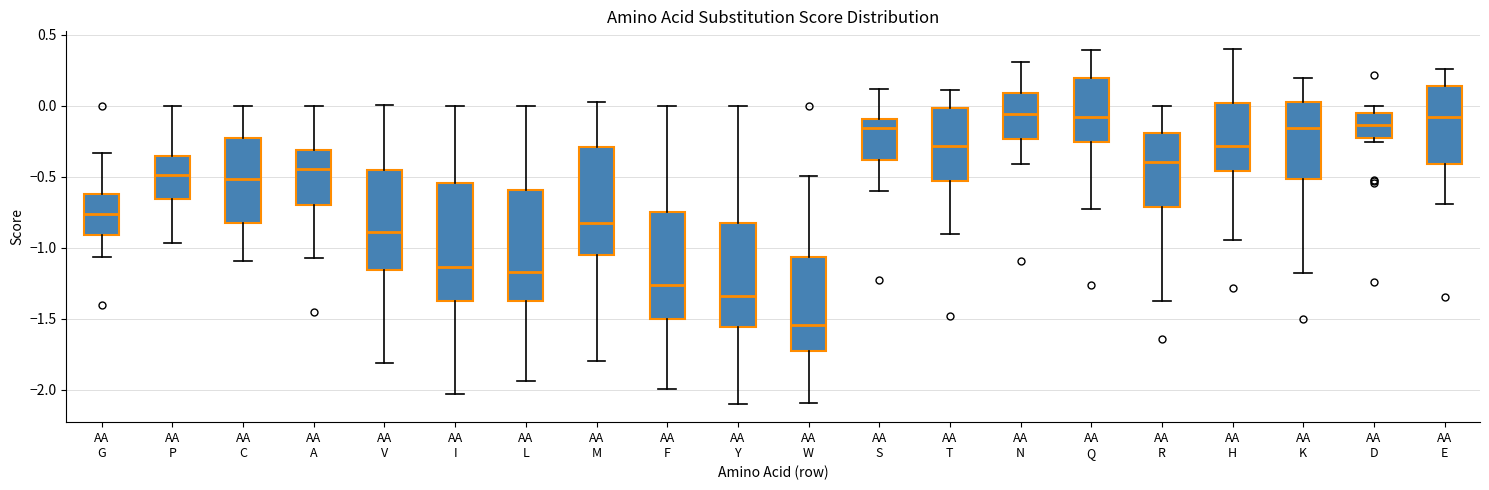

Reading left to right, read every box against the y-axis: the position of its median line, the range the box covers, and the ends of its whiskers. The values are not printed on the chart, so give them approximately, as read against the axis.

AA G: median -0.75, box -0.90 to -0.60, whiskers -1.05 to -0.35
AA P: median -0.50, box -0.65 to -0.35, whiskers -0.95 to 0.00
AA C: median -0.50, box -0.80 to -0.25, whiskers -1.10 to 0.00
AA A: median -0.45, box -0.70 to -0.30, whiskers -1.05 to 0.00
AA V: median -0.90, box -1.15 to -0.45, whiskers -1.80 to 0.00
AA I: median -1.15, box -1.40 to -0.55, whiskers -2.05 to 0.00
AA L: median -1.15, box -1.40 to -0.60, whiskers -1.95 to 0.00
AA M: median -0.85, box -1.05 to -0.30, whiskers -1.80 to 0.00
AA F: median -1.25, box -1.50 to -0.75, whiskers -2.00 to 0.00
AA Y: median -1.35, box -1.55 to -0.85, whiskers -2.10 to 0.00
AA W: median -1.55, box -1.75 to -1.05, whiskers -2.10 to -0.50
AA S: median -0.15, box -0.40 to -0.10, whiskers -0.60 to 0.10
AA T: median -0.30, box -0.55 to 0.00, whiskers -0.90 to 0.10
AA N: median -0.05, box -0.25 to 0.10, whiskers -0.40 to 0.30
AA Q: median -0.10, box -0.25 to 0.20, whiskers -0.75 to 0.40
AA R: median -0.40, box -0.70 to -0.20, whiskers -1.35 to 0.00
AA H: median -0.30, box -0.45 to 0.00, whiskers -0.95 to 0.40
AA K: median -0.15, box -0.50 to 0.05, whiskers -1.20 to 0.20
AA D: median -0.15, box -0.25 to -0.05, whiskers -0.25 (just below the box's lower edge) to 0.00
AA E: median -0.10, box -0.40 to 0.15, whiskers -0.70 to 0.25